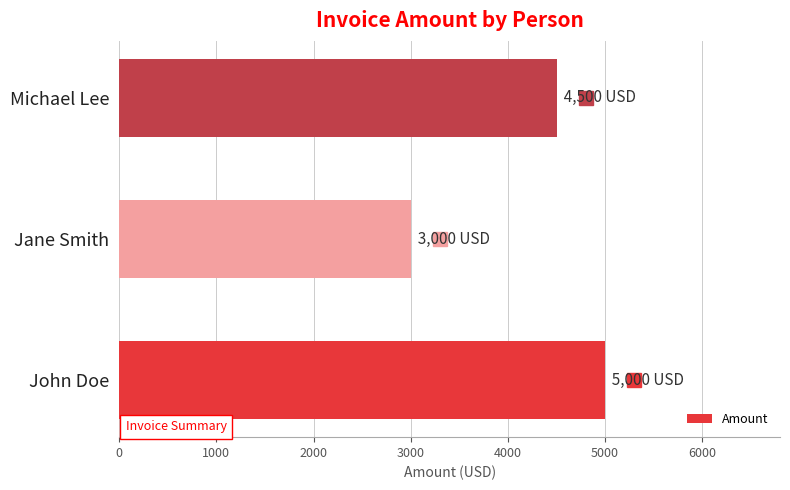

Reading top to bottom, what are all the values shown in this chart?

4500	3000	5000